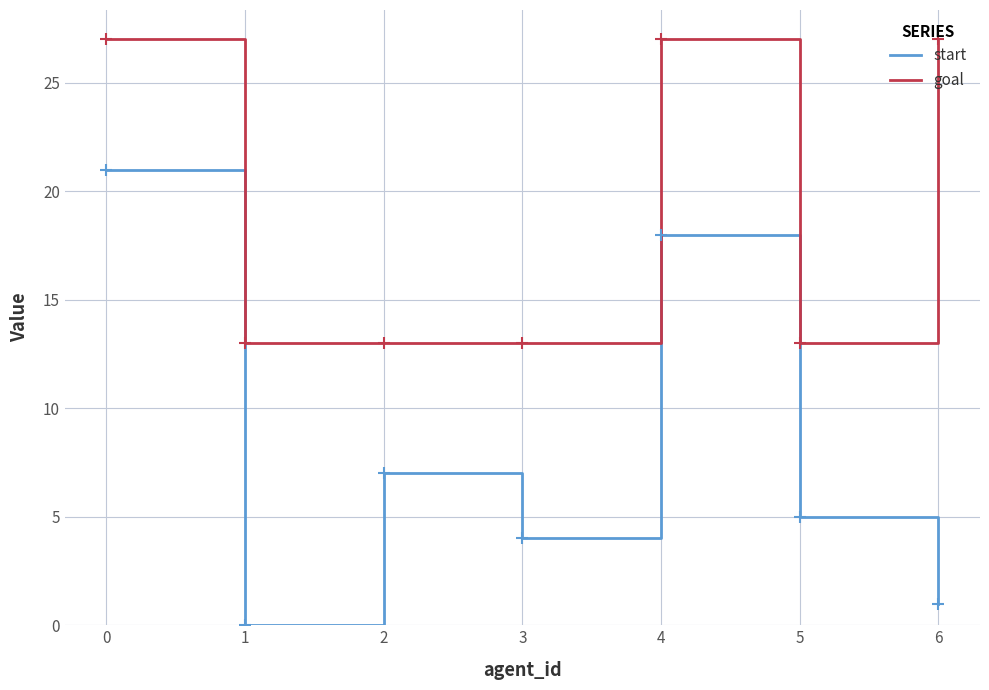

True or false: start has a value of 21 at 0.

True